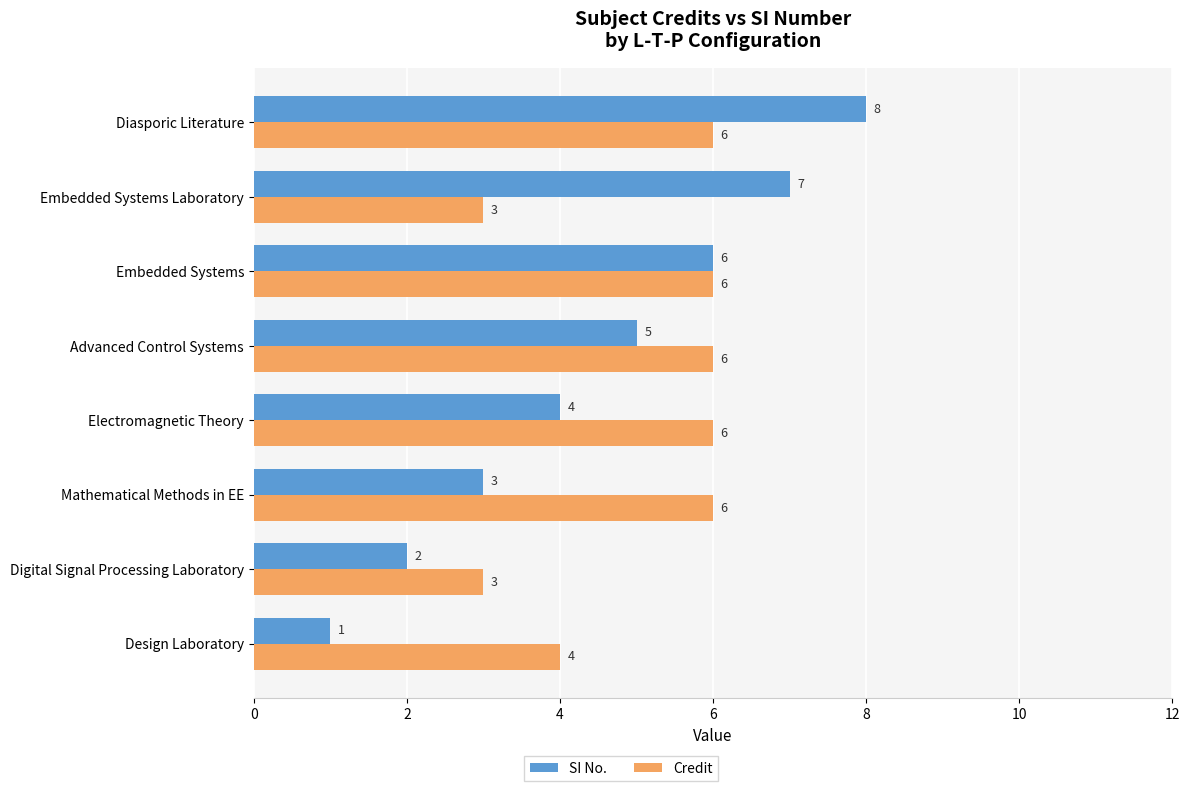

What is the difference between the maximum and minimum values in the Credit series?

3